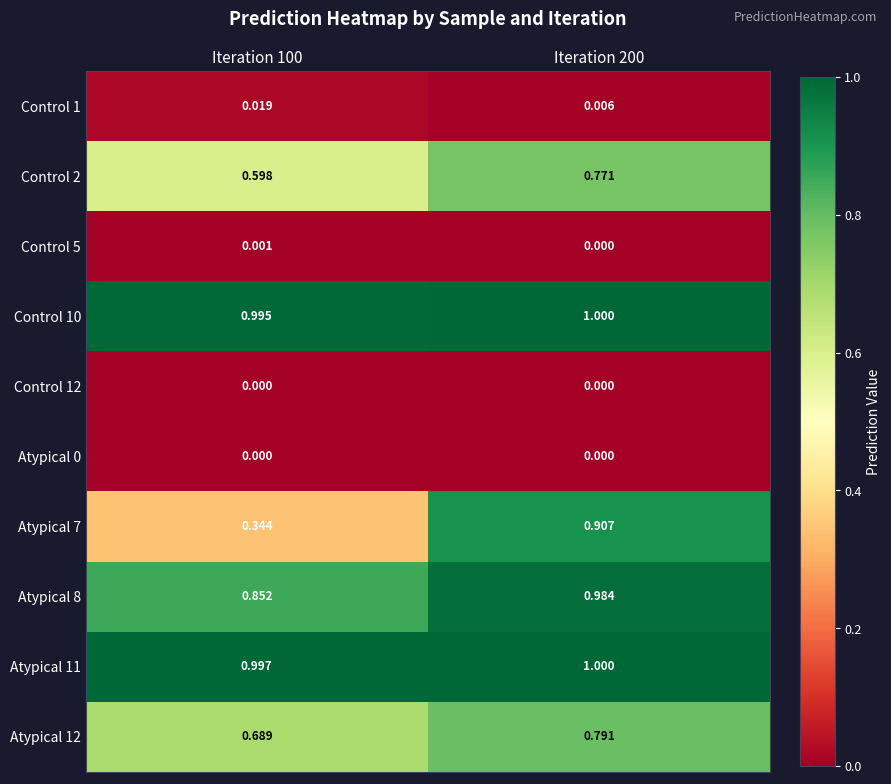

Is the value of Atypical 0 at Iteration 200 greater than the value of Atypical 12 at Iteration 100?

No